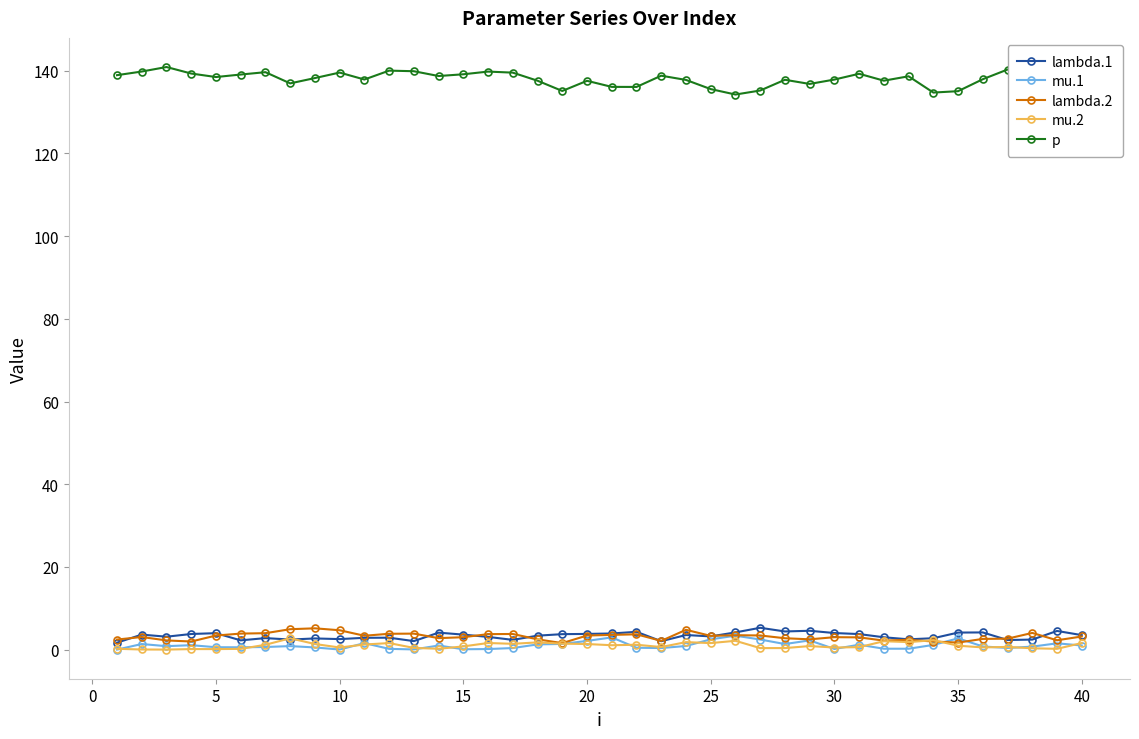

True or false: p and lambda.2 cross at least once.

False